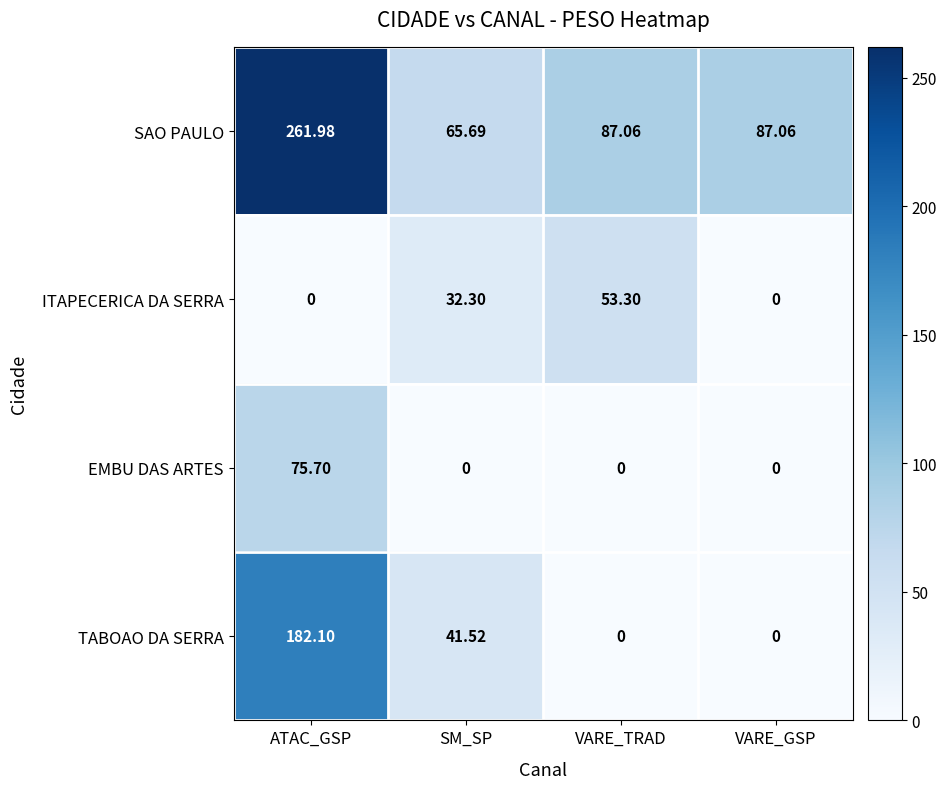

List the series in order of their peak value, lowest first.

ITAPECERICA DA SERRA, EMBU DAS ARTES, TABOAO DA SERRA, SAO PAULO